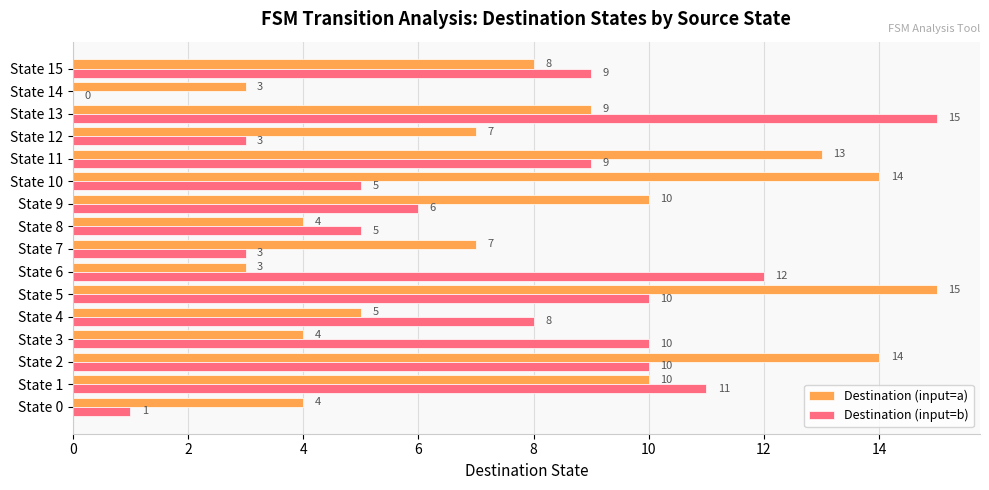

What value does the Destination (input=b) series have at State 13?

15